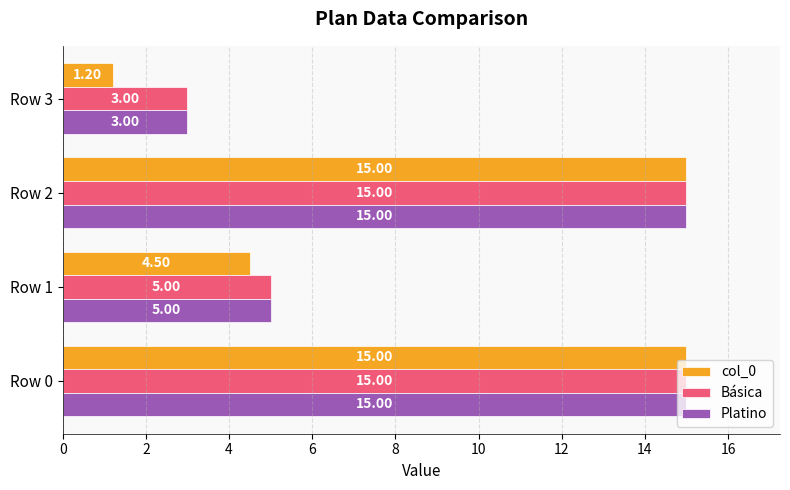

Which category has the lowest value in the Básica series?

Row 3